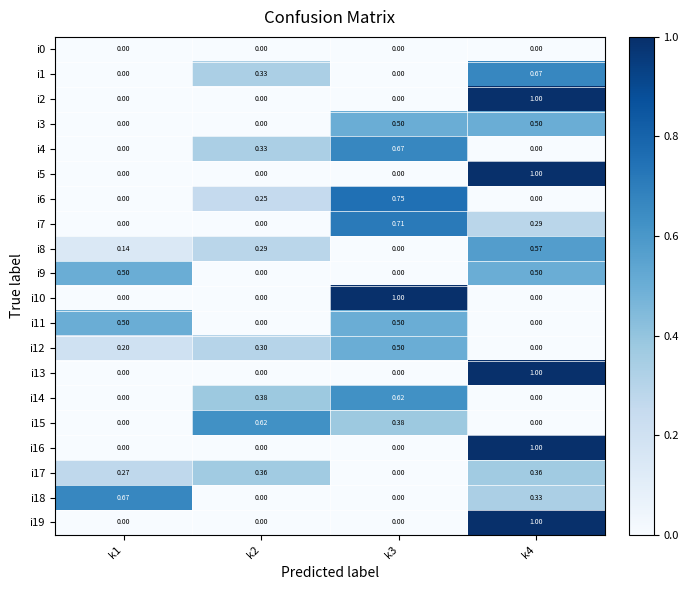

Reading right to left, list all the values displayed in this chart.

i0: k4=0.0	k3=0.0	k2=0.0	k1=0.0
i1: k4=0.7	k3=0.0	k2=0.3	k1=0.0
i2: k4=1.0	k3=0.0	k2=0.0	k1=0.0
i3: k4=0.5	k3=0.5	k2=0.0	k1=0.0
i4: k4=0.0	k3=0.7	k2=0.3	k1=0.0
i5: k4=1.0	k3=0.0	k2=0.0	k1=0.0
i6: k4=0.0	k3=0.8	k2=0.2	k1=0.0
i7: k4=0.3	k3=0.7	k2=0.0	k1=0.0
i8: k4=0.6	k3=0.0	k2=0.3	k1=0.1
i9: k4=0.5	k3=0.0	k2=0.0	k1=0.5
i10: k4=0.0	k3=1.0	k2=0.0	k1=0.0
i11: k4=0.0	k3=0.5	k2=0.0	k1=0.5
i12: k4=0.0	k3=0.5	k2=0.3	k1=0.2
i13: k4=1.0	k3=0.0	k2=0.0	k1=0.0
i14: k4=0.0	k3=0.6	k2=0.4	k1=0.0
i15: k4=0.0	k3=0.4	k2=0.6	k1=0.0
i16: k4=1.0	k3=0.0	k2=0.0	k1=0.0
i17: k4=0.4	k3=0.0	k2=0.4	k1=0.3
i18: k4=0.3	k3=0.0	k2=0.0	k1=0.7
i19: k4=1.0	k3=0.0	k2=0.0	k1=0.0